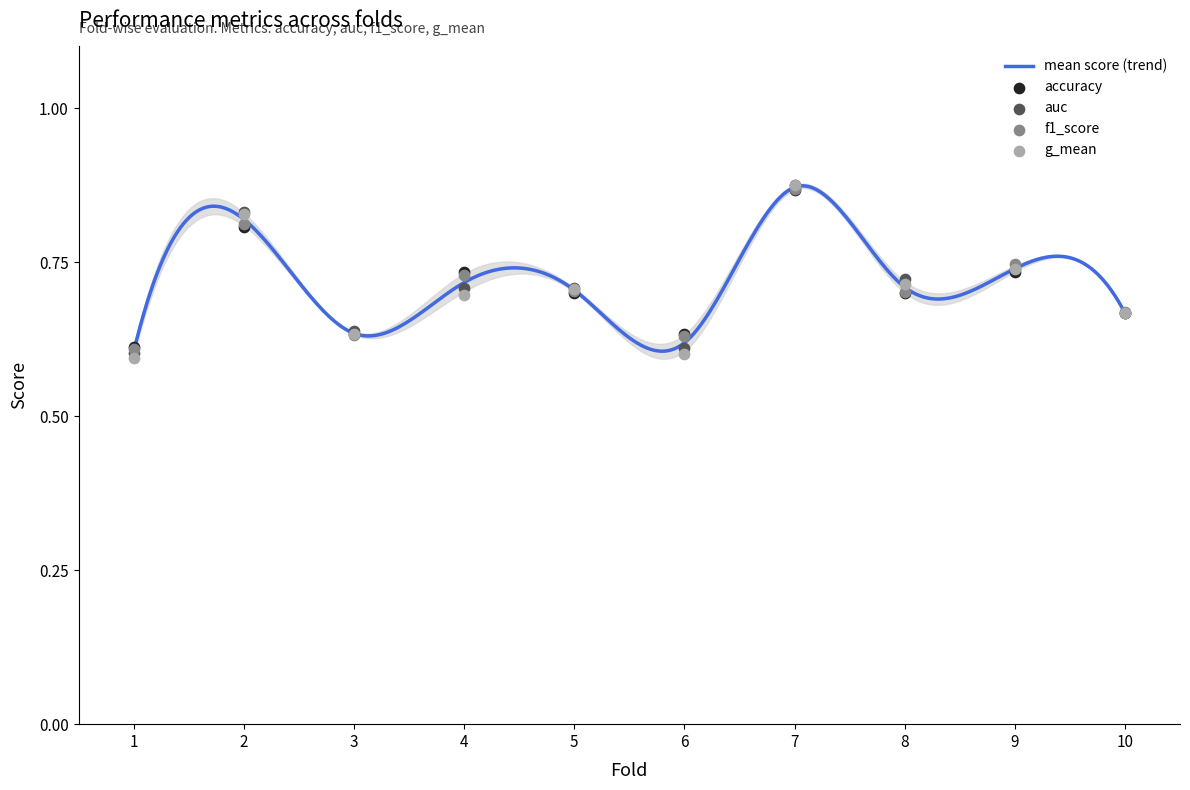

At how many categories does at least one series exceed 0?

10